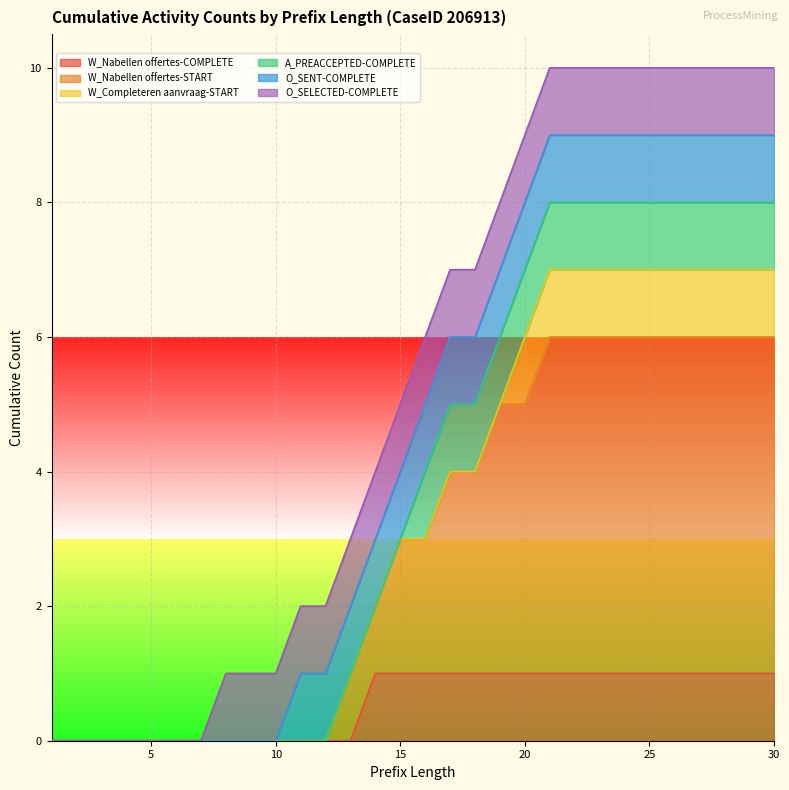

True or false: W_Nabellen offertes-START and O_SELECTED-COMPLETE intersect in this chart.

False